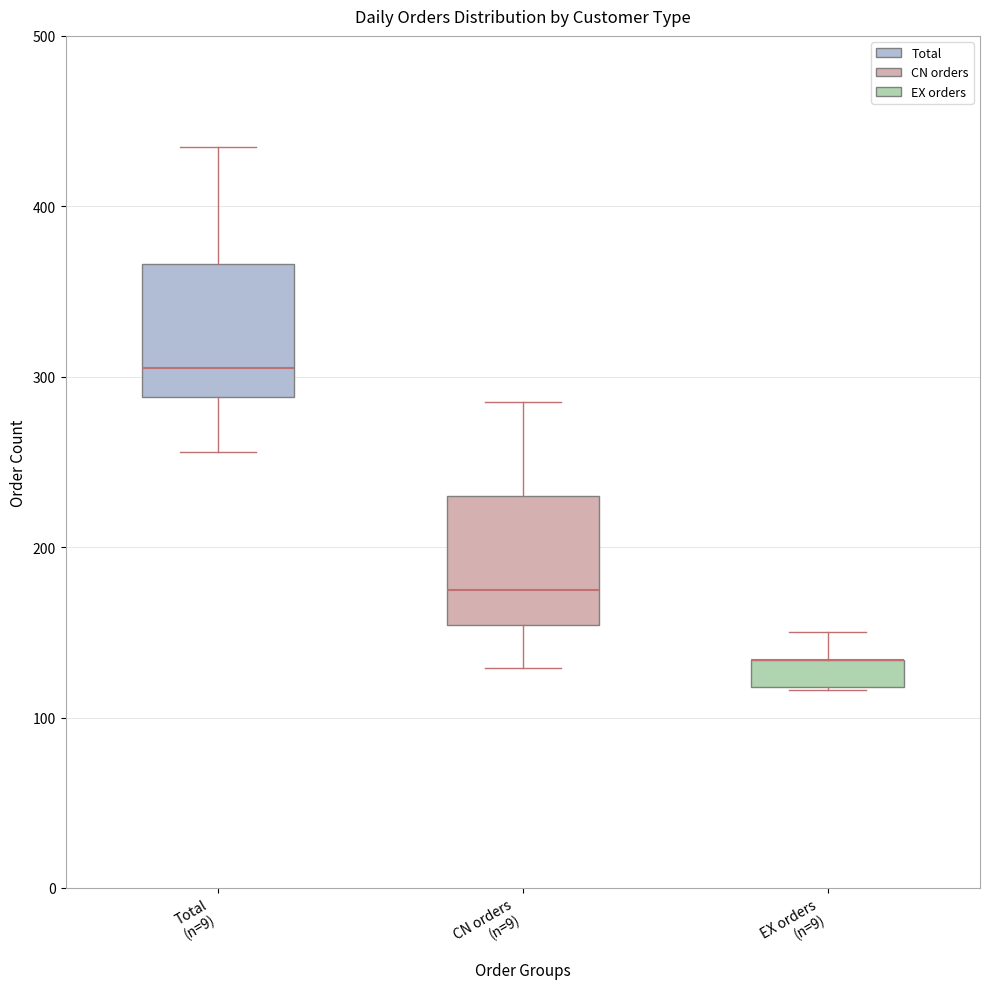

Reading left to right, read every box against the y-axis: the position of its median line, the range the box covers, and the ends of its whiskers. The values are not printed on the chart, so give them approximately, as read against the axis.

Total (n=9): median 310, box 290 to 370, whiskers 260 to 440
CN orders (n=9): median 180, box 150 to 230, whiskers 130 to 290
EX orders (n=9): median 130 (drawn on the box's upper edge), box 120 to 130, whiskers 120 to 150